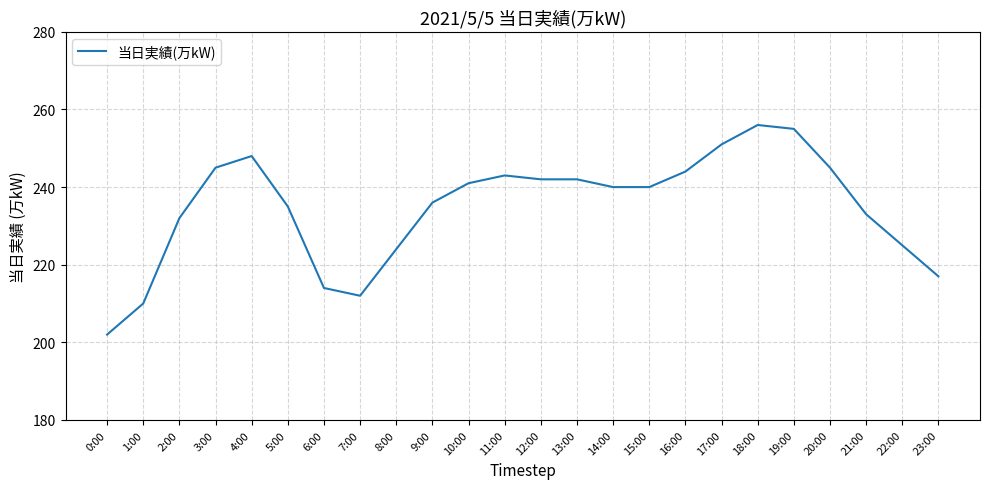

What is the sum of the values at 15:00 and 19:00?

495